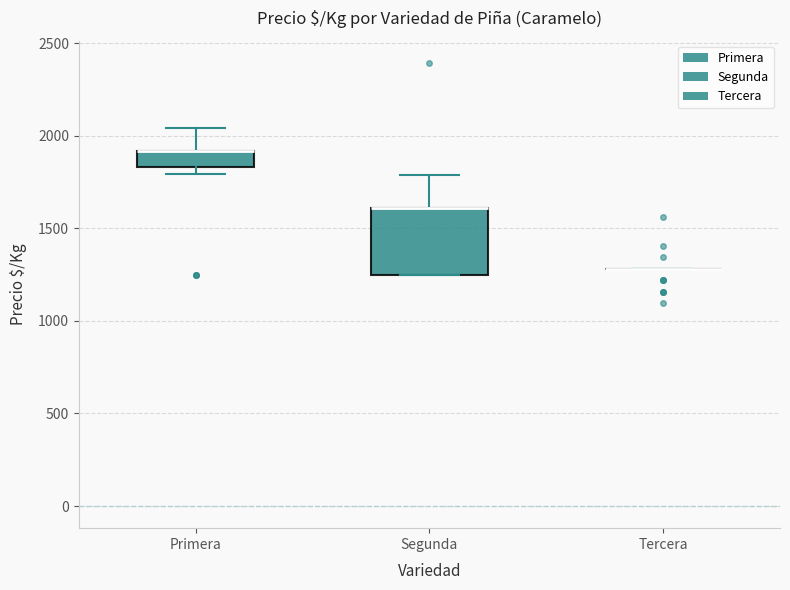

Comparing the boxes themselves (not the whiskers), which one is the tallest?

Segunda